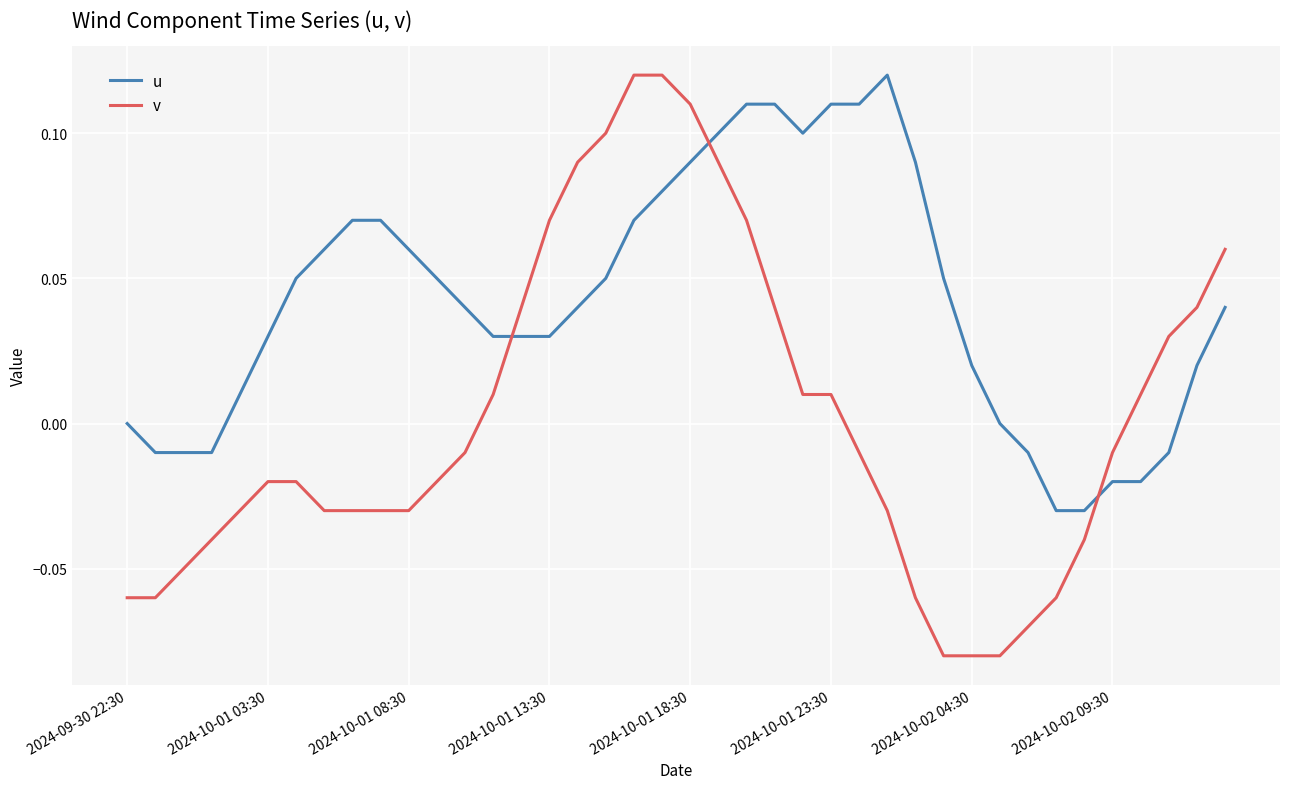

After their last crossing, which series has the higher values: u or v?

v